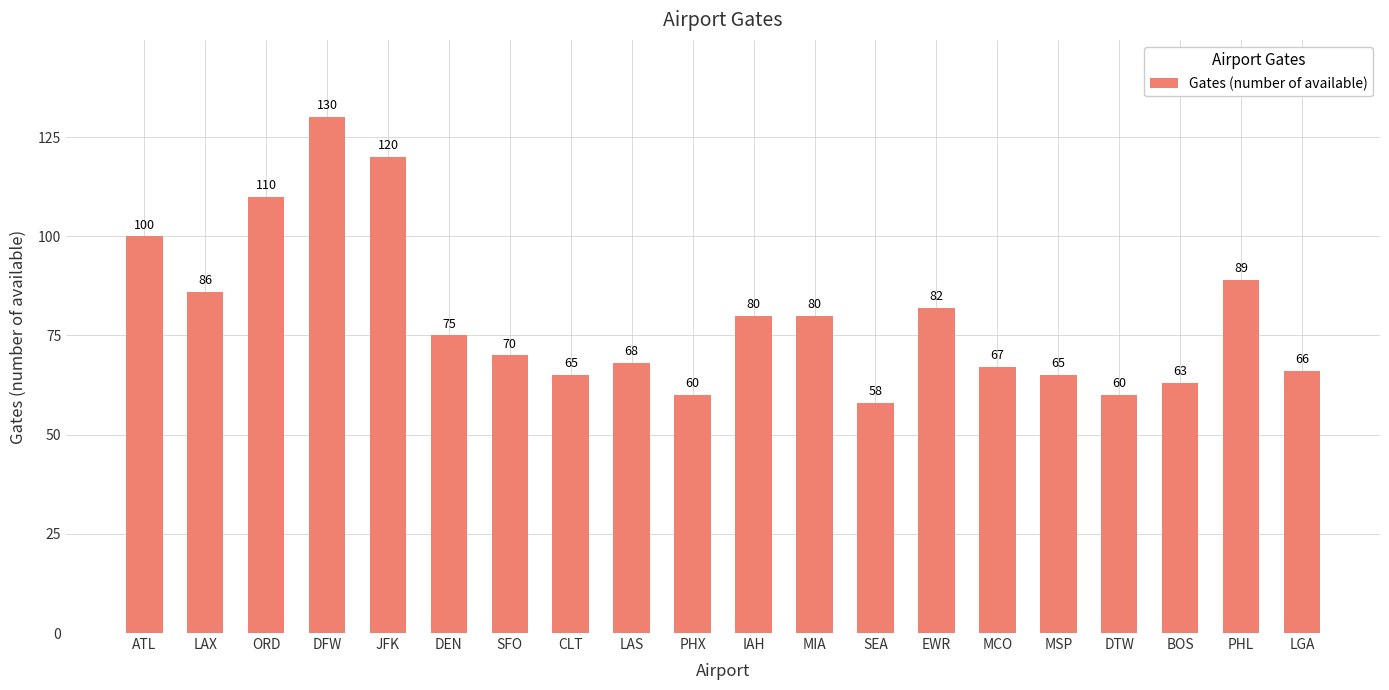

What is the minimum value shown in the chart?

58